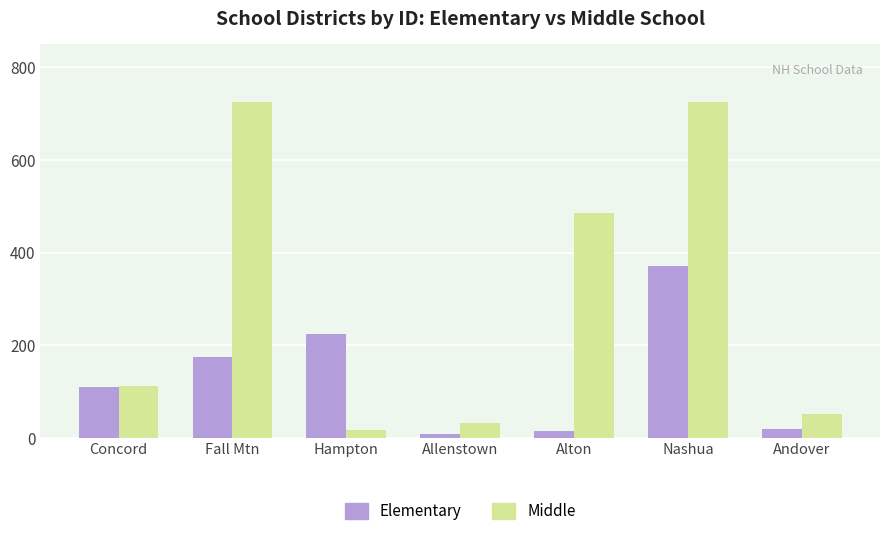

Where is Elementary nearest to the value 190?

Fall Mtn